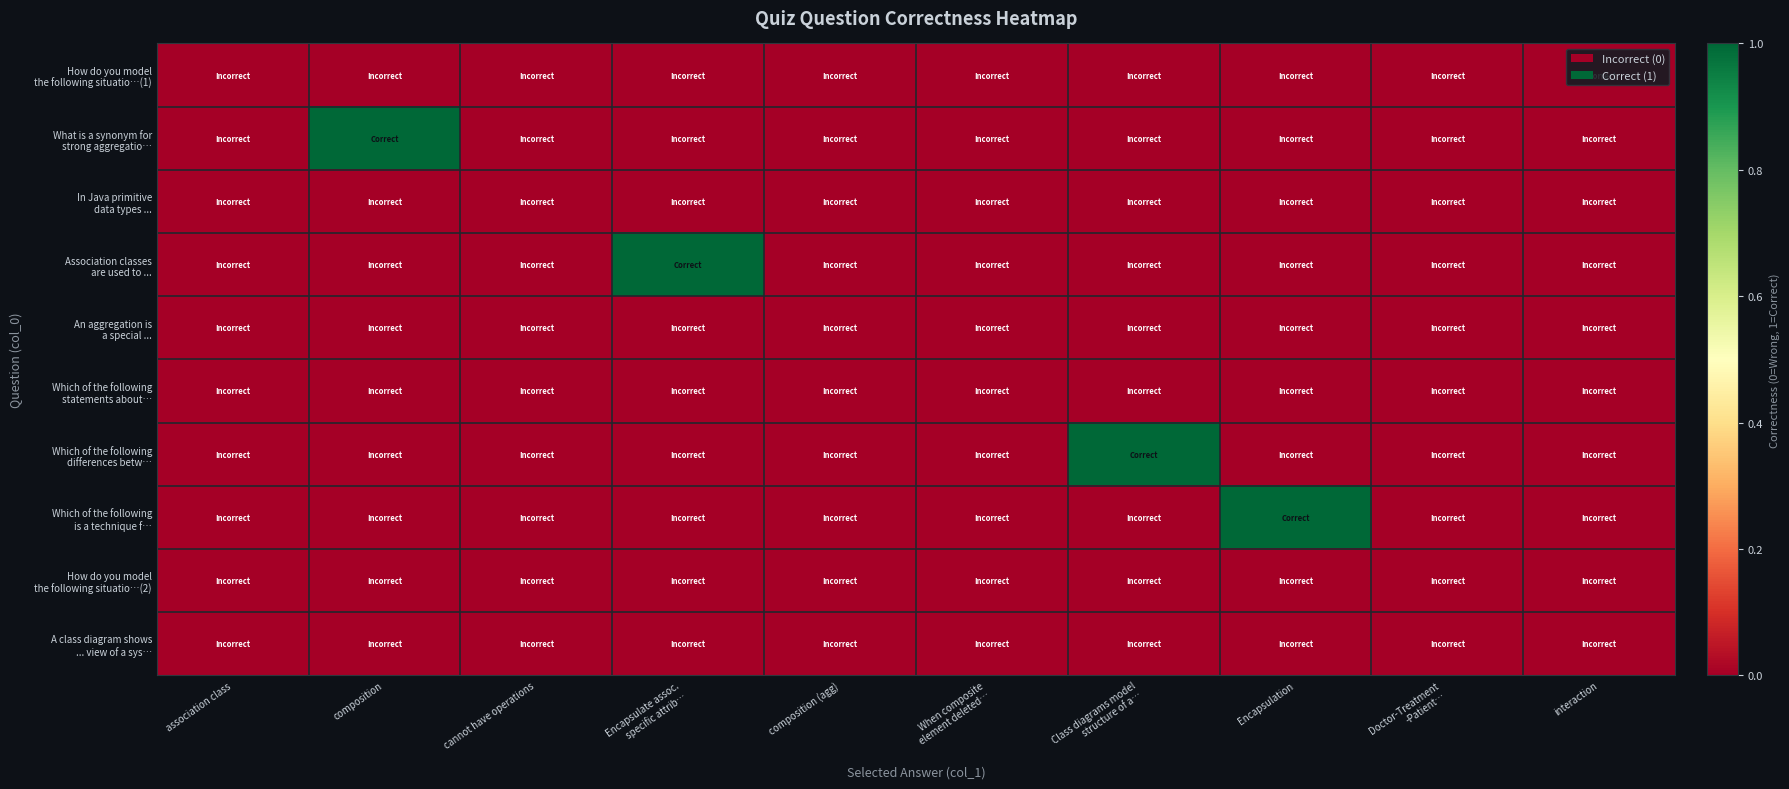

Which series has the largest range (max minus min)?

What is a synonym for strong aggregatio…